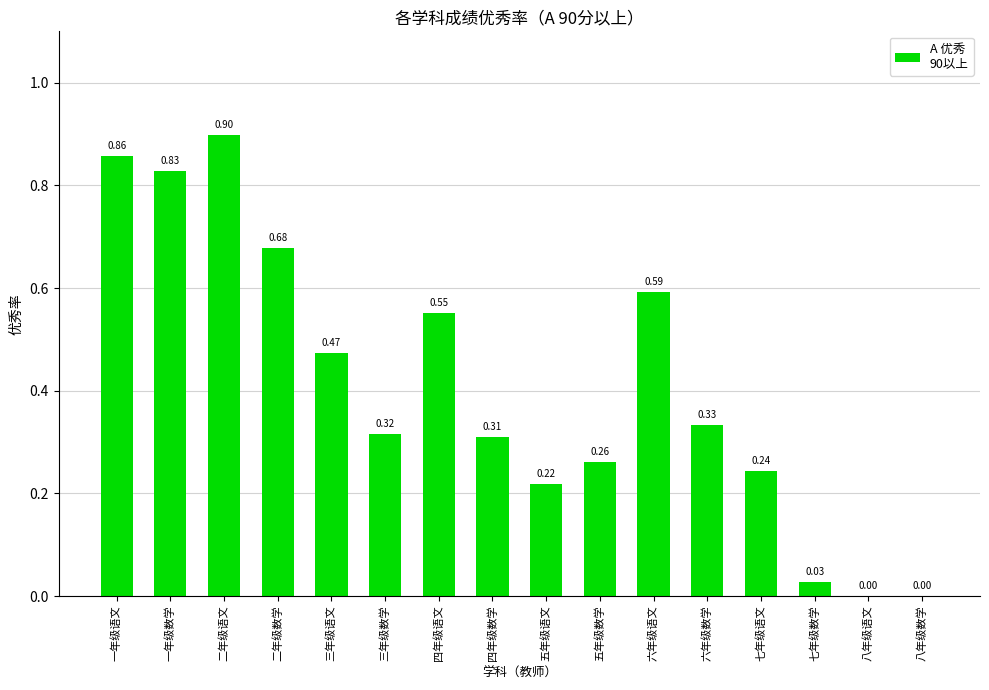

Count the number of categories in the chart.

16